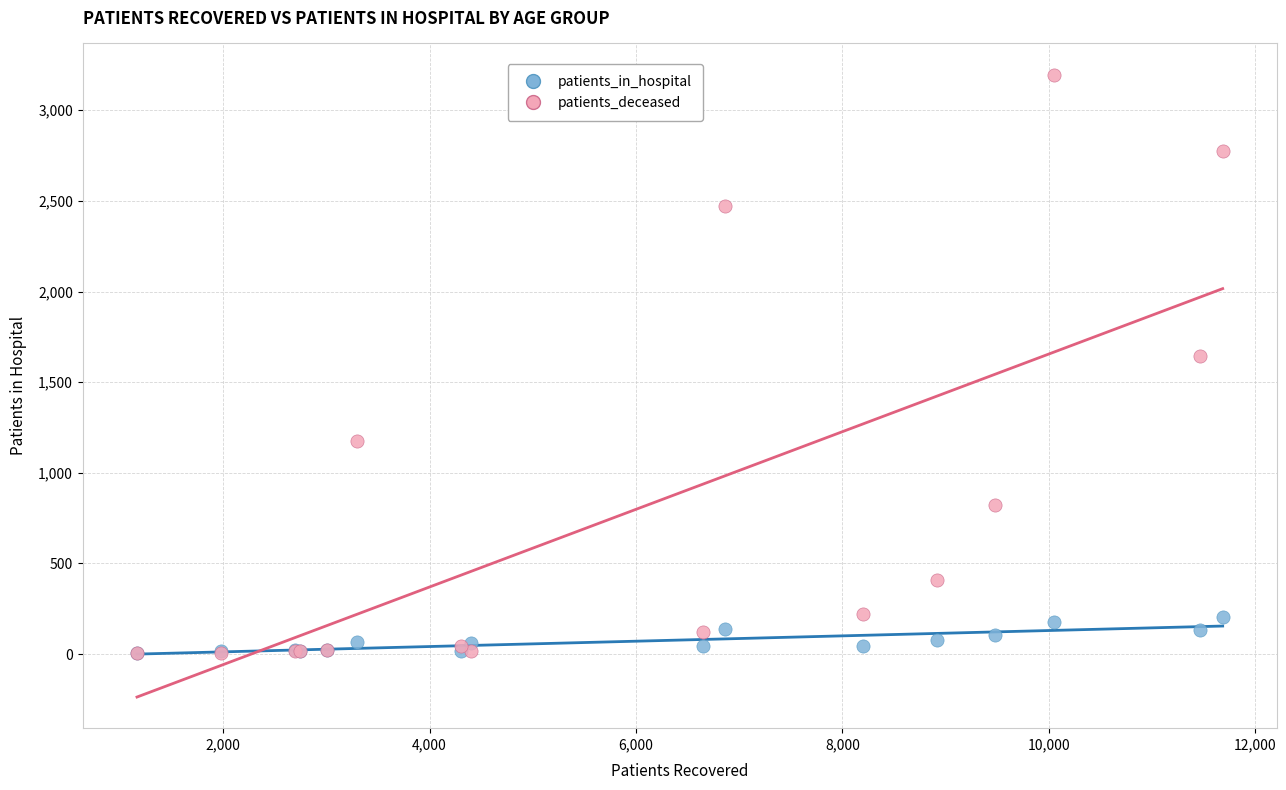

Across all series, what Y value is closest to 1600?

1645